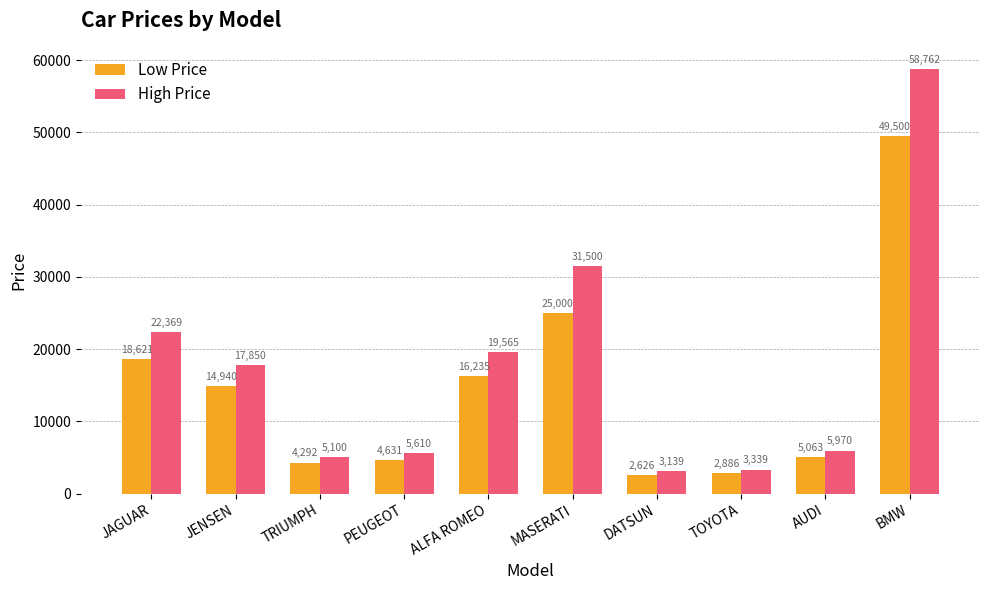

What is the label of the 3rd bar from the right?

TOYOTA